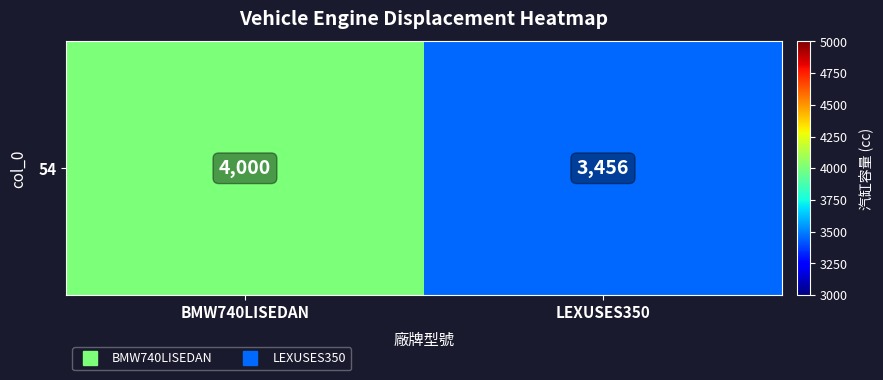

Reading left to right, list all the values displayed in this chart.

BMW740LISEDAN=4000	LEXUSES350=3456